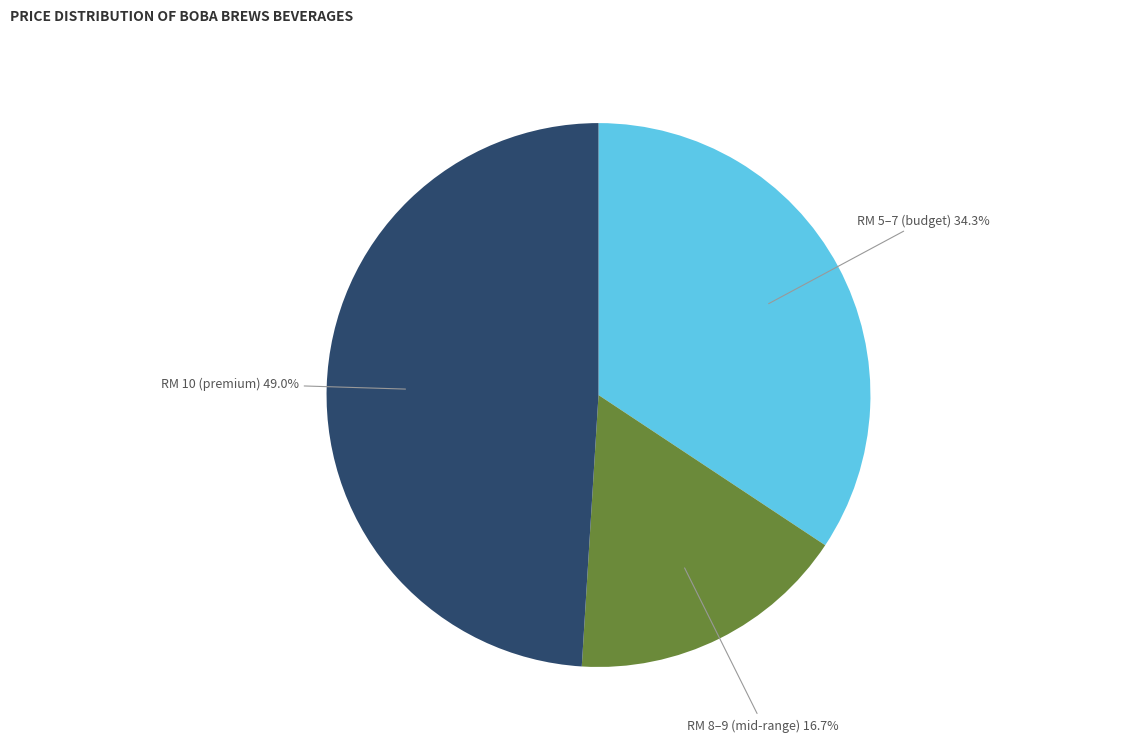

What portion of the pie excludes RM 5–7 (budget)?

65.7%